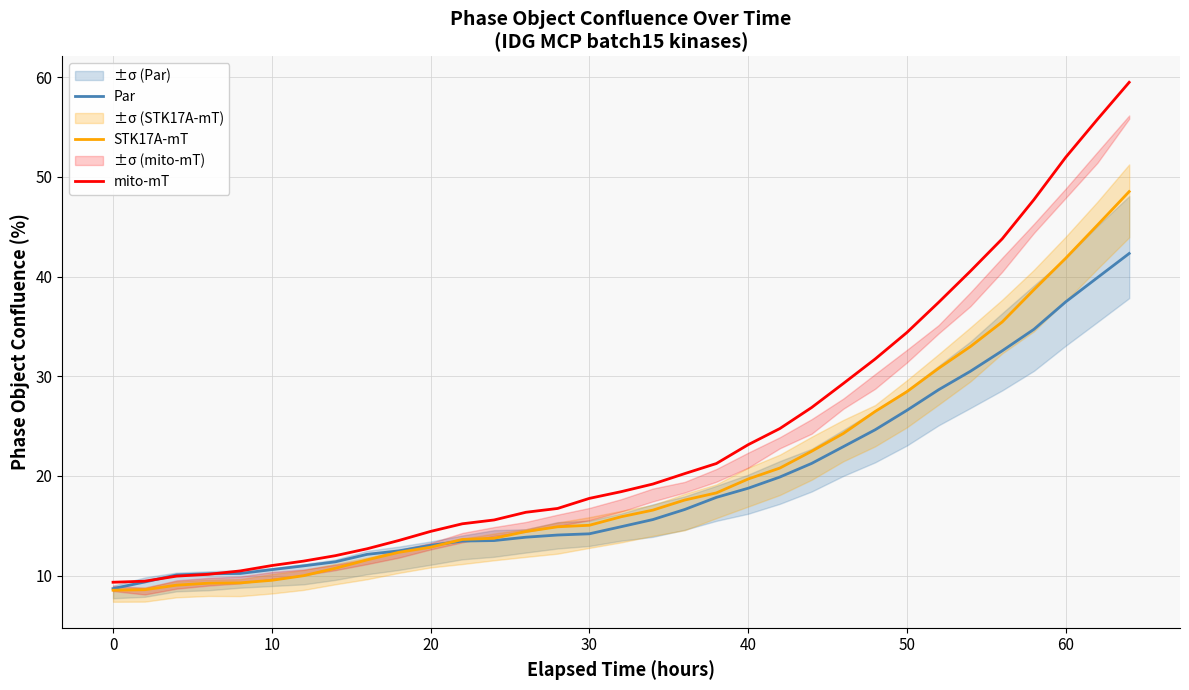

What is the highest value of the mito-mT series?

59.5